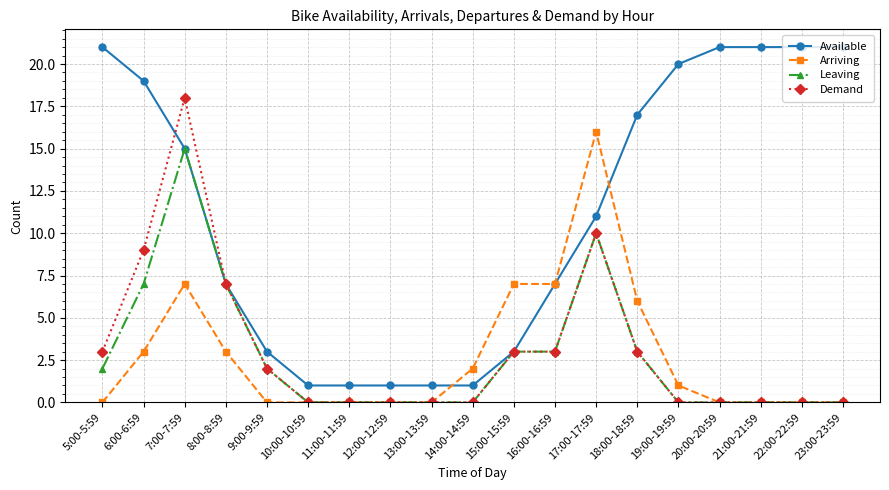

Reading right to left, list all the values displayed in this chart.

Available: 23:00-23:59=21	22:00-22:59=21	21:00-21:59=21	20:00-20:59=21	19:00-19:59=20	18:00-18:59=17	17:00-17:59=11	16:00-16:59=7	15:00-15:59=3	14:00-14:59=1	13:00-13:59=1	12:00-12:59=1	11:00-11:59=1	10:00-10:59=1	9:00-9:59=3	8:00-8:59=7	7:00-7:59=15	6:00-6:59=19	5:00-5:59=21
Arriving: 23:00-23:59=0	22:00-22:59=0	21:00-21:59=0	20:00-20:59=0	19:00-19:59=1	18:00-18:59=6	17:00-17:59=16	16:00-16:59=7	15:00-15:59=7	14:00-14:59=2	13:00-13:59=0	12:00-12:59=0	11:00-11:59=0	10:00-10:59=0	9:00-9:59=0	8:00-8:59=3	7:00-7:59=7	6:00-6:59=3	5:00-5:59=0
Leaving: 23:00-23:59=0	22:00-22:59=0	21:00-21:59=0	20:00-20:59=0	19:00-19:59=0	18:00-18:59=3	17:00-17:59=10	16:00-16:59=3	15:00-15:59=3	14:00-14:59=0	13:00-13:59=0	12:00-12:59=0	11:00-11:59=0	10:00-10:59=0	9:00-9:59=2	8:00-8:59=7	7:00-7:59=15	6:00-6:59=7	5:00-5:59=2
Demand: 23:00-23:59=0	22:00-22:59=0	21:00-21:59=0	20:00-20:59=0	19:00-19:59=0	18:00-18:59=3	17:00-17:59=10	16:00-16:59=3	15:00-15:59=3	14:00-14:59=0	13:00-13:59=0	12:00-12:59=0	11:00-11:59=0	10:00-10:59=0	9:00-9:59=2	8:00-8:59=7	7:00-7:59=18	6:00-6:59=9	5:00-5:59=3